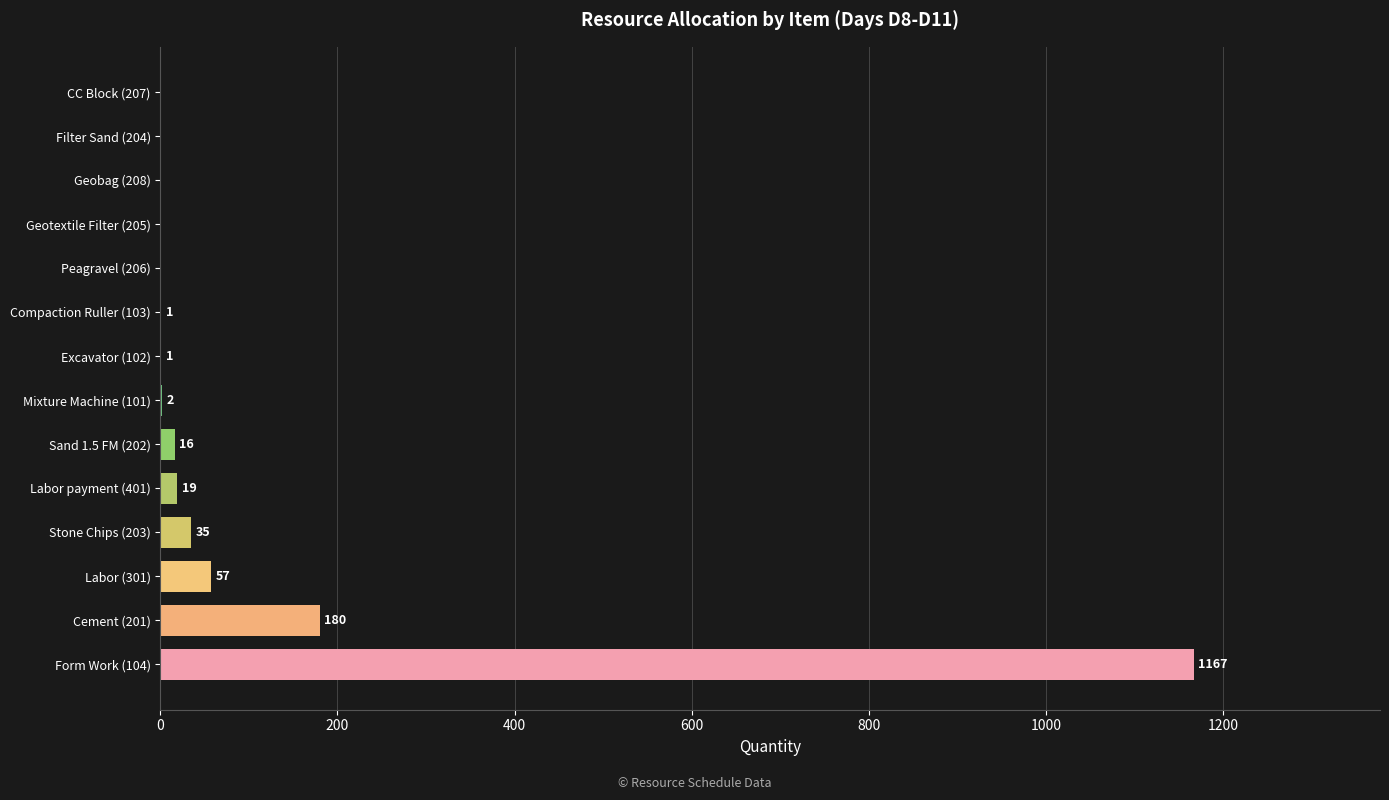

At which category does the chart reach its peak across all series?

Form Work (104)